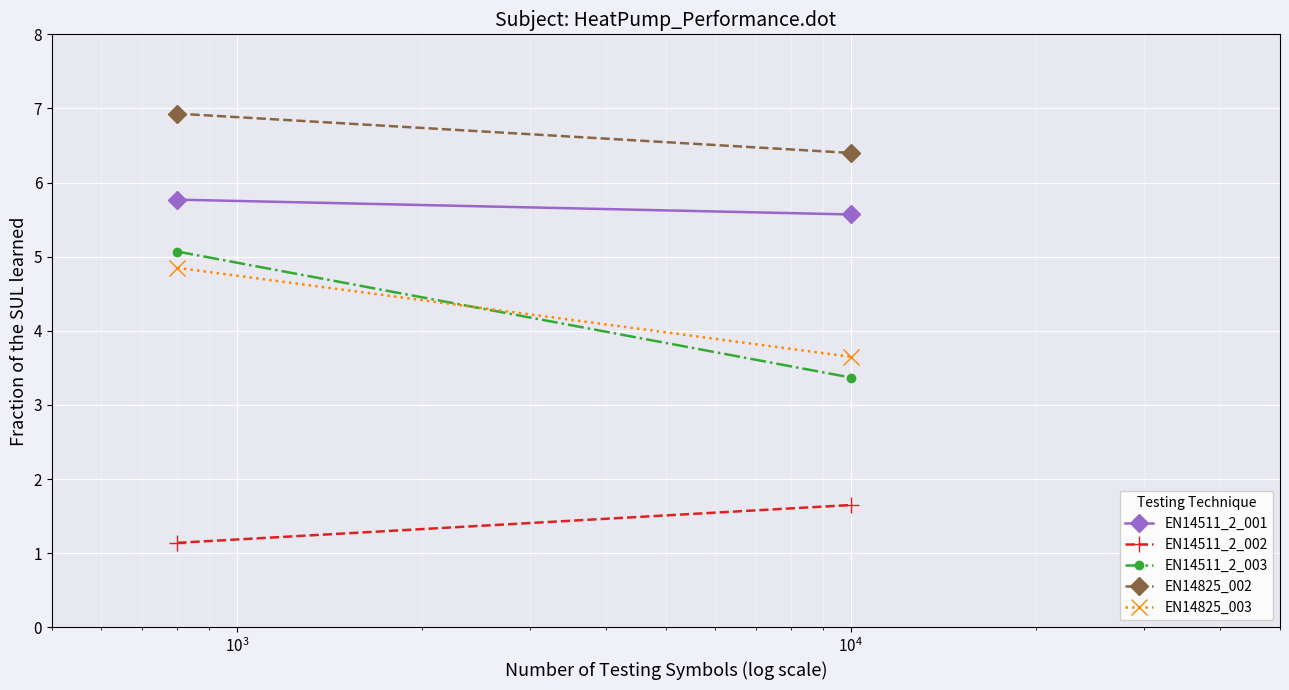

What is the sum of all EN14825_003 values?

8.5